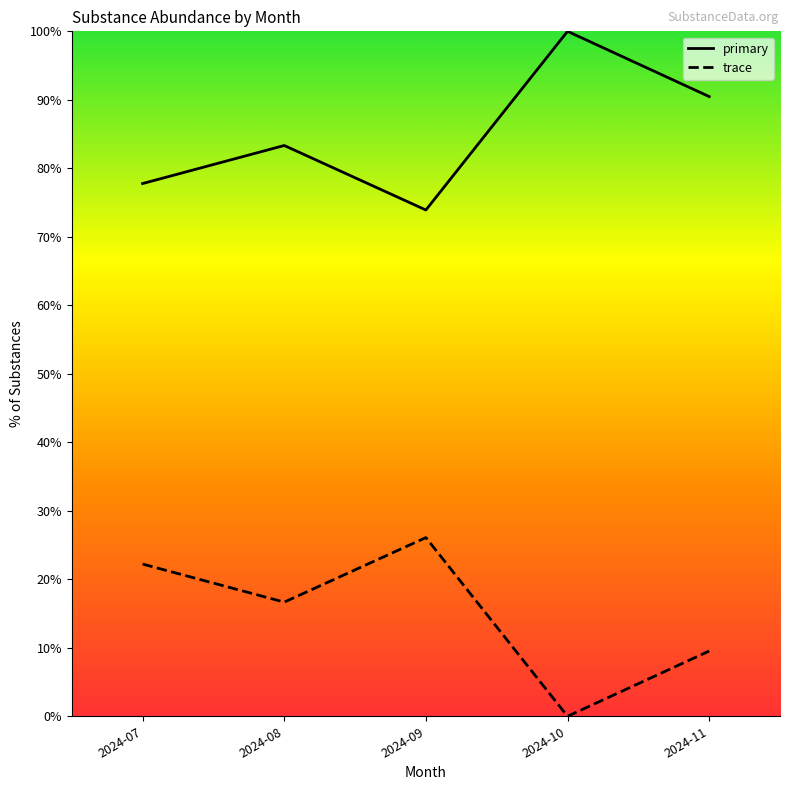

What is the value of the primary point at the 3rd from the left?

73.9